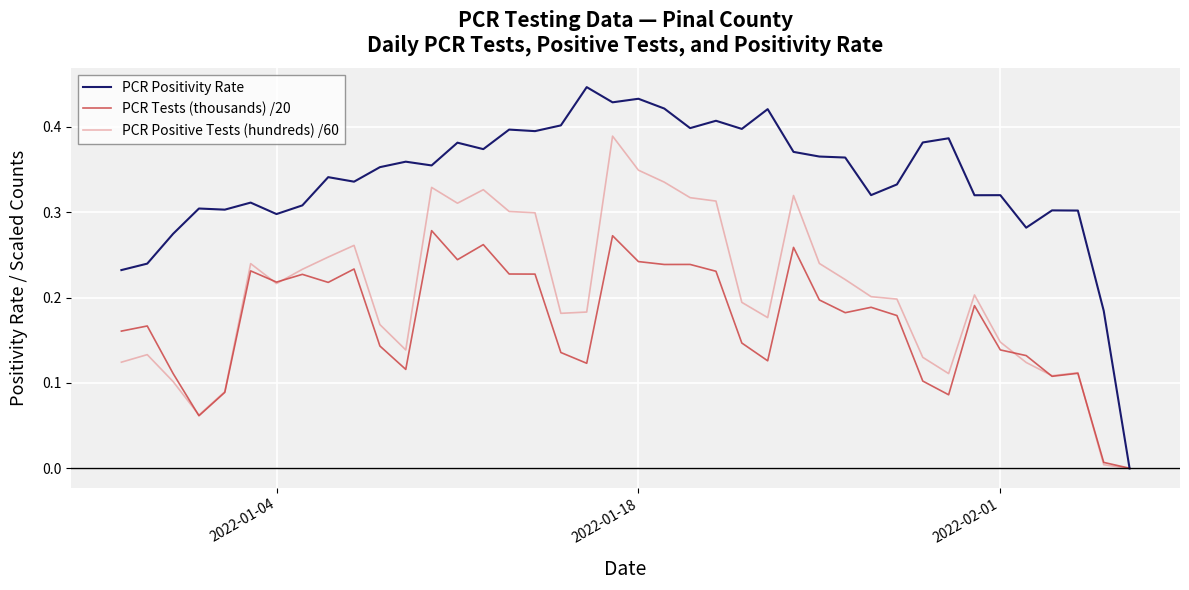

Which series has the largest total across all categories?

PCR Positivity Rate